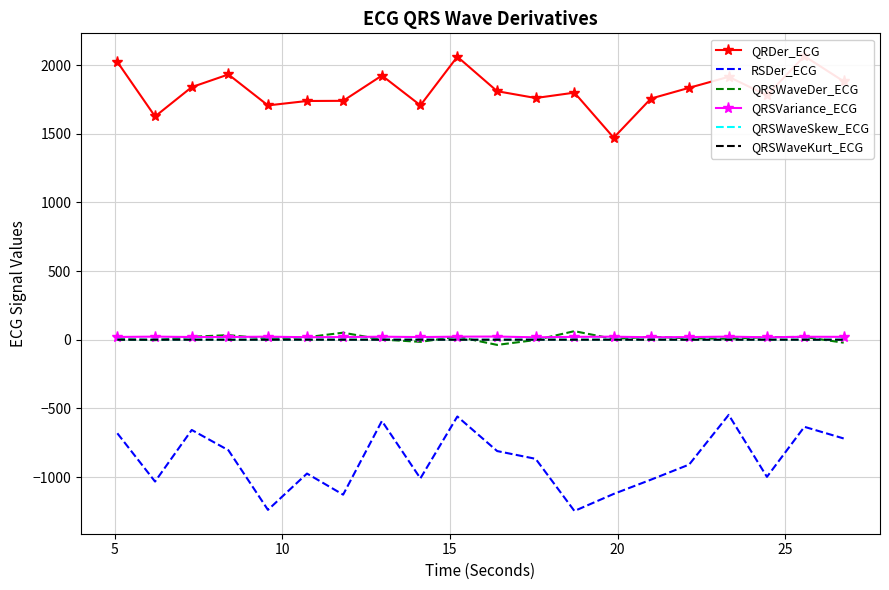

At 10, list the series in order from largest to smallest.

QRDer_ECG, QRSWaveDer_ECG, QRSVariance_ECG, QRSWaveSkew_ECG, QRSWaveKurt_ECG, RSDer_ECG